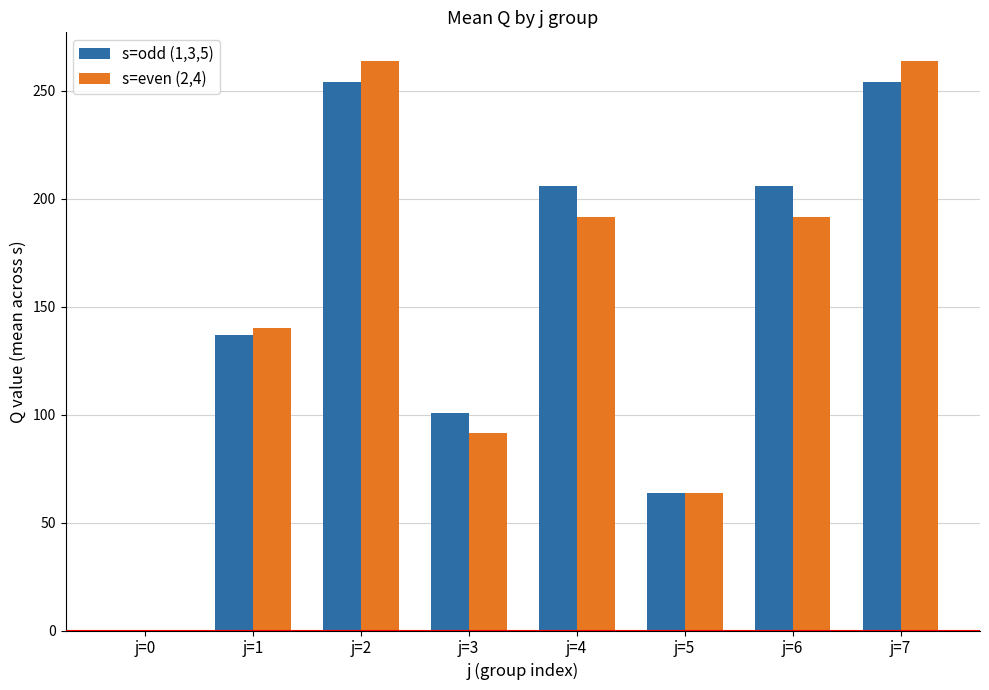

Where does the s=even (2,4) series first go above 191?

j=2